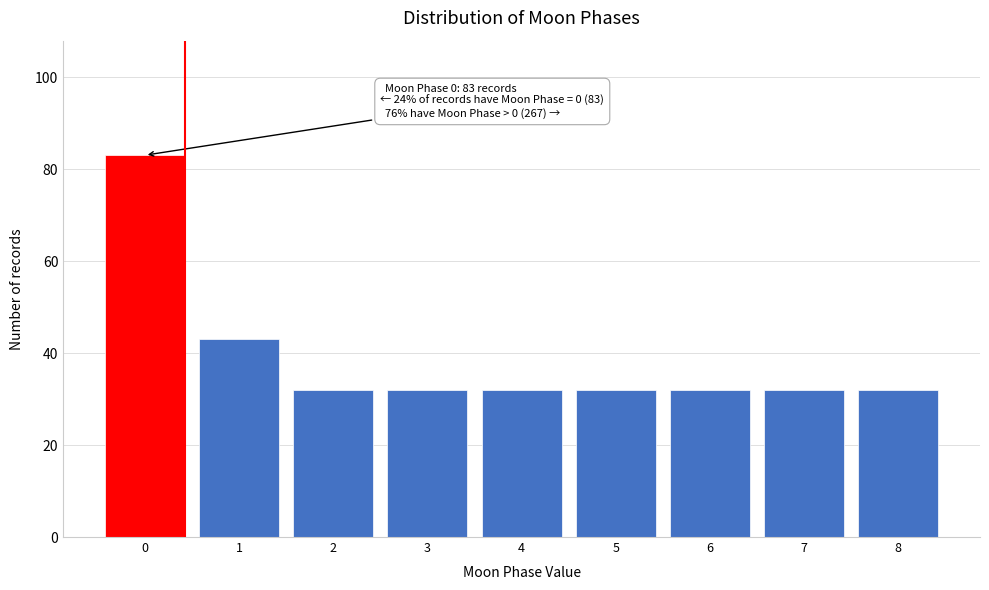

Reading left to right, what are all the values shown in this chart?

83	43	32	32	32	32	32	32	32